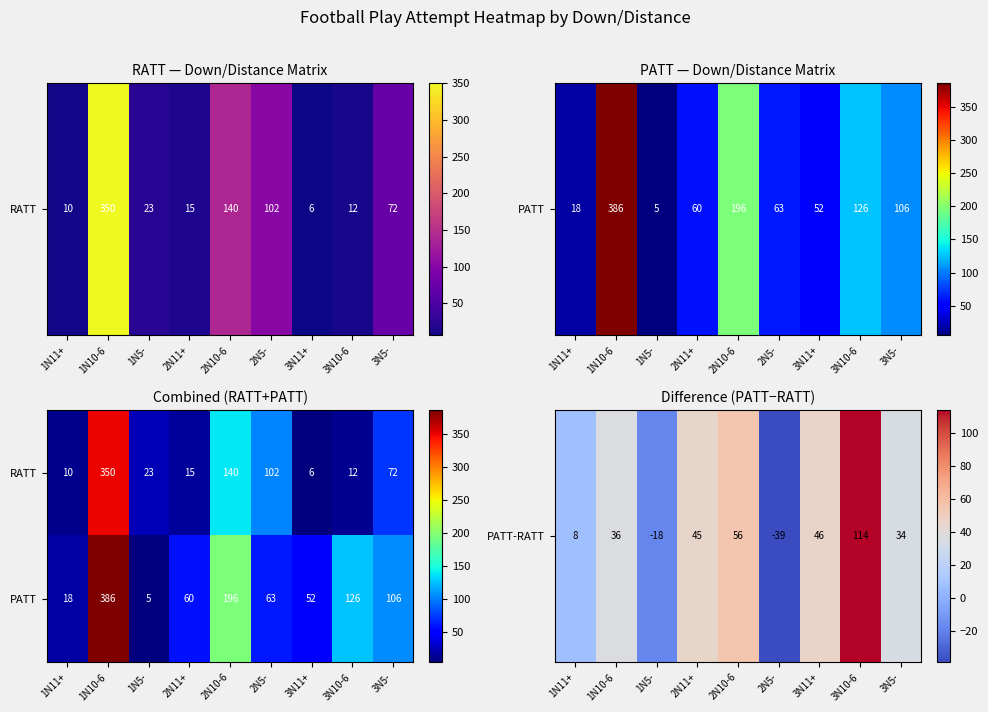

True or false: RATT has a value of 6 at 3N11+.

True